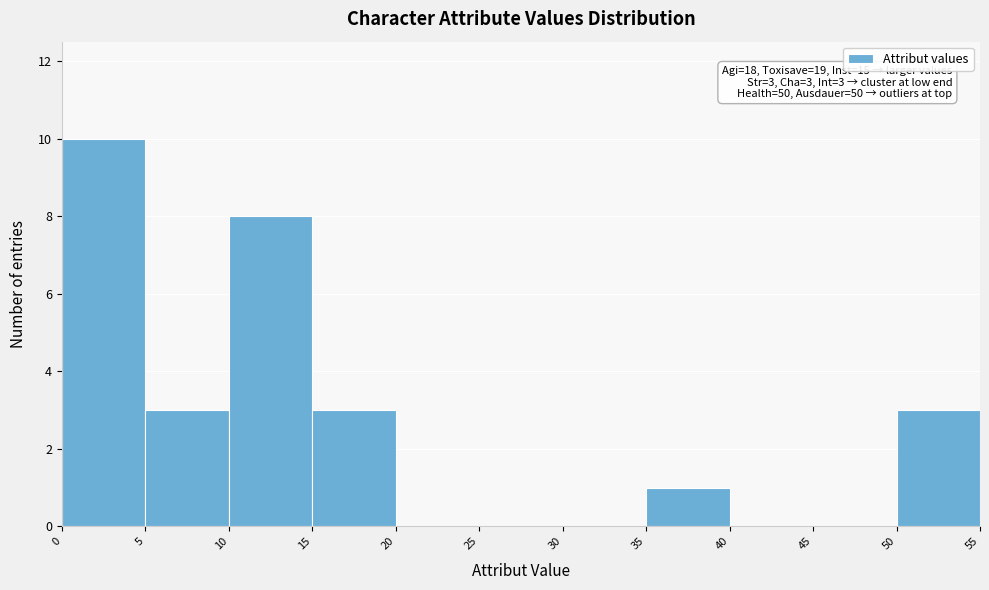

Which range on the x-axis has the tallest bar?

0 to 5